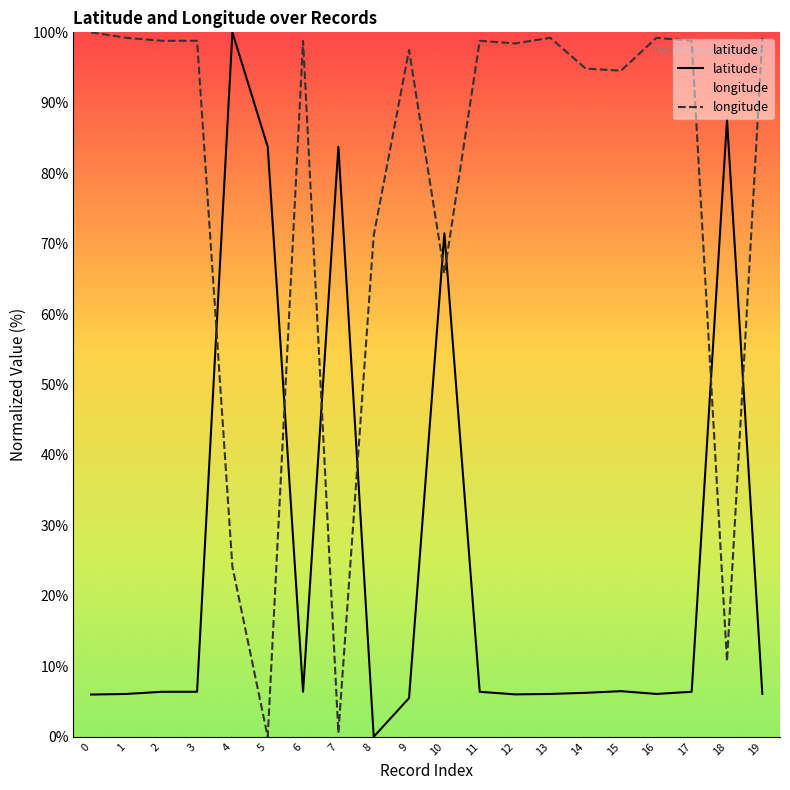

Count the number of data series in this chart.

2